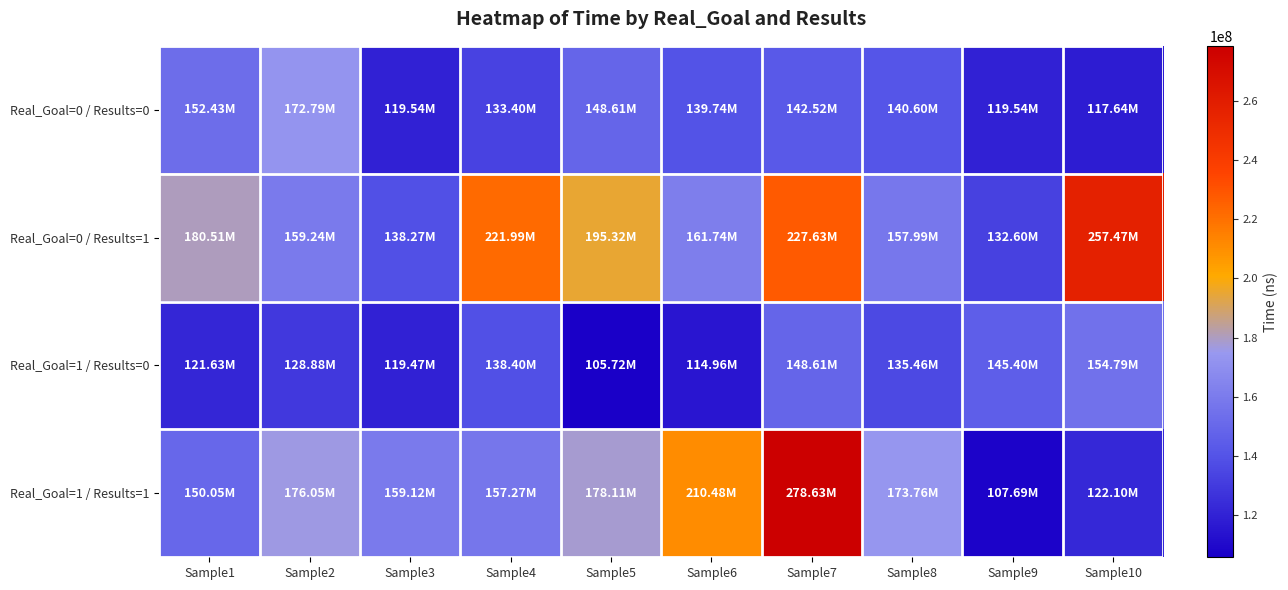

Which series has the largest range (max minus min)?

Real_Goal=1 / Results=1